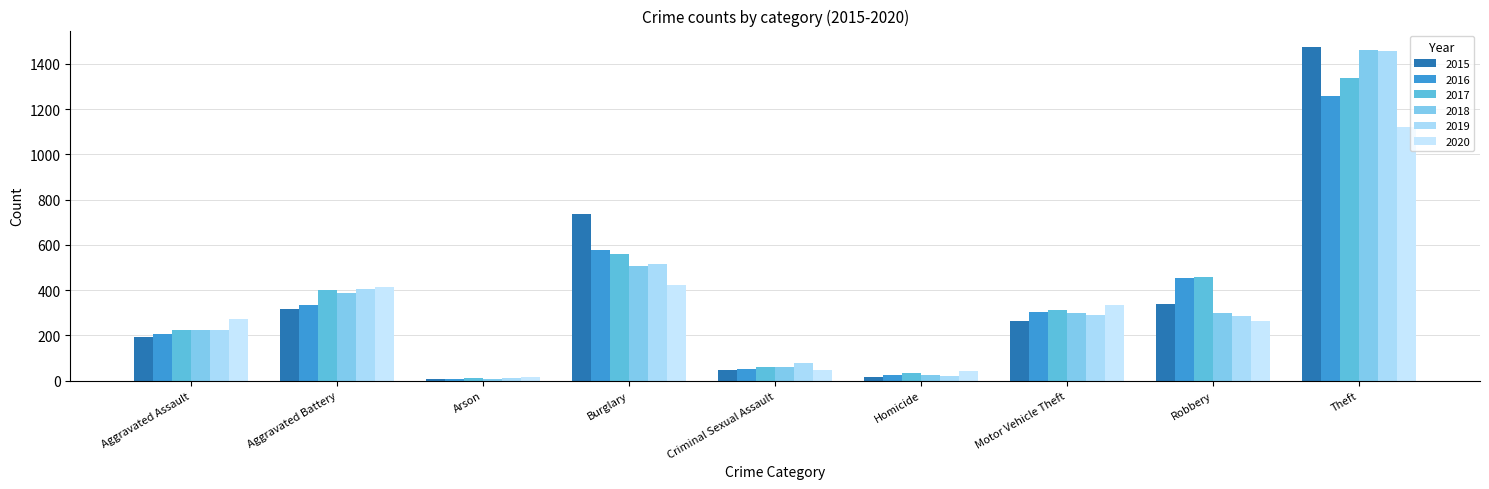

What is the value of the 2017 bar at the 5th from the left?

62